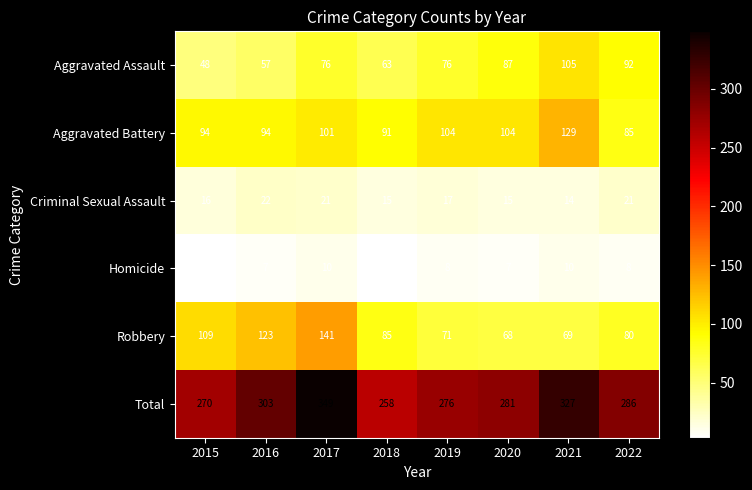

Which series has the widest spread of values?

Total